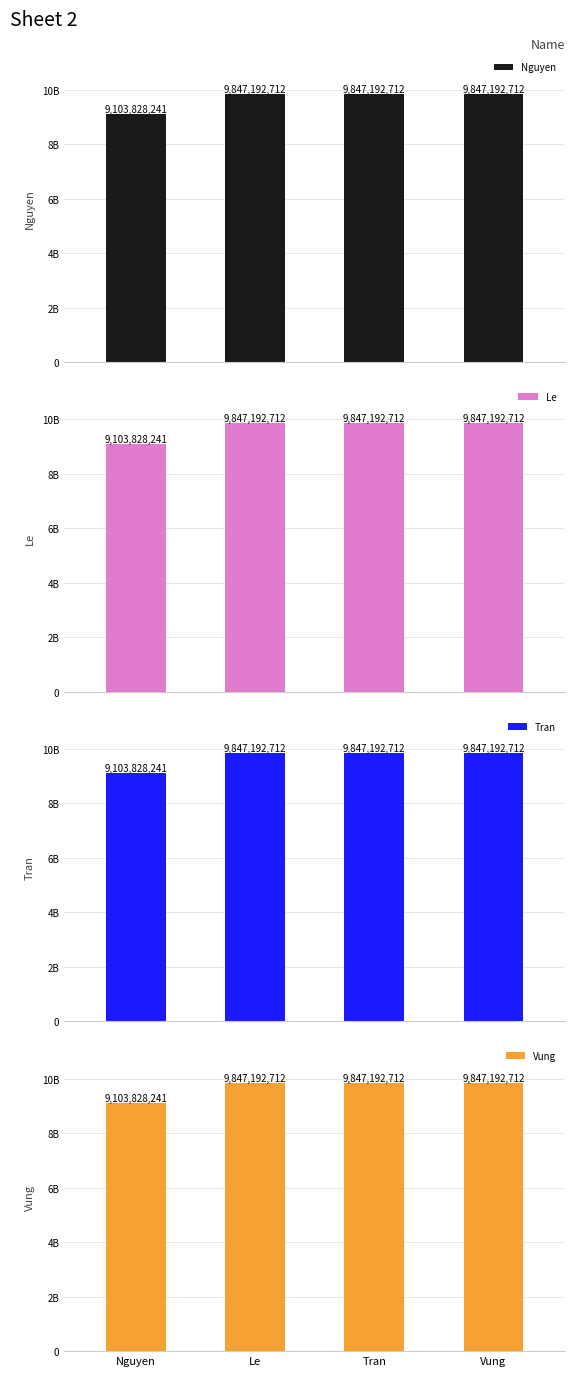

What is the minimum value shown in the chart?

9103828241